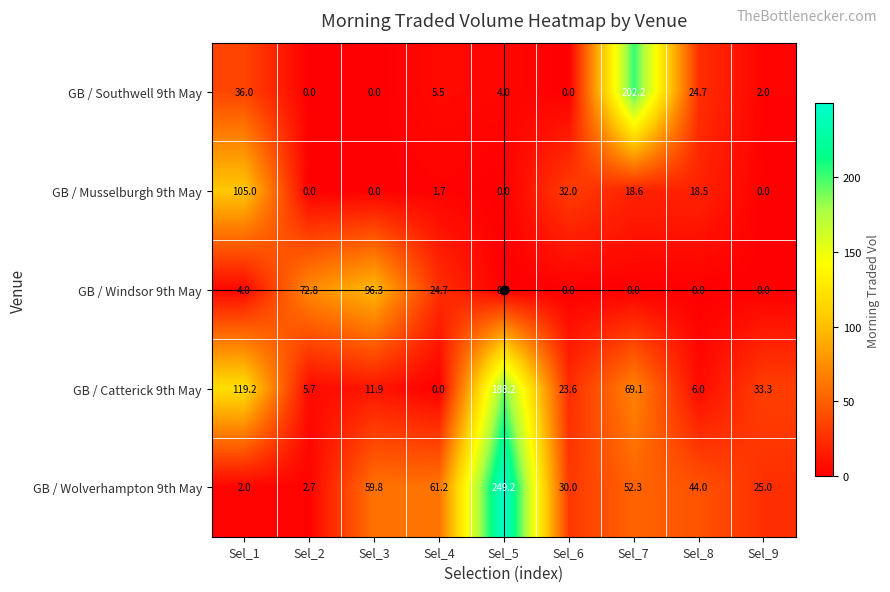

Rank the series by their maximum value, from highest to lowest.

GB / Wolverhampton 9th May, GB / Southwell 9th May, GB / Catterick 9th May, GB / Musselburgh 9th May, GB / Windsor 9th May